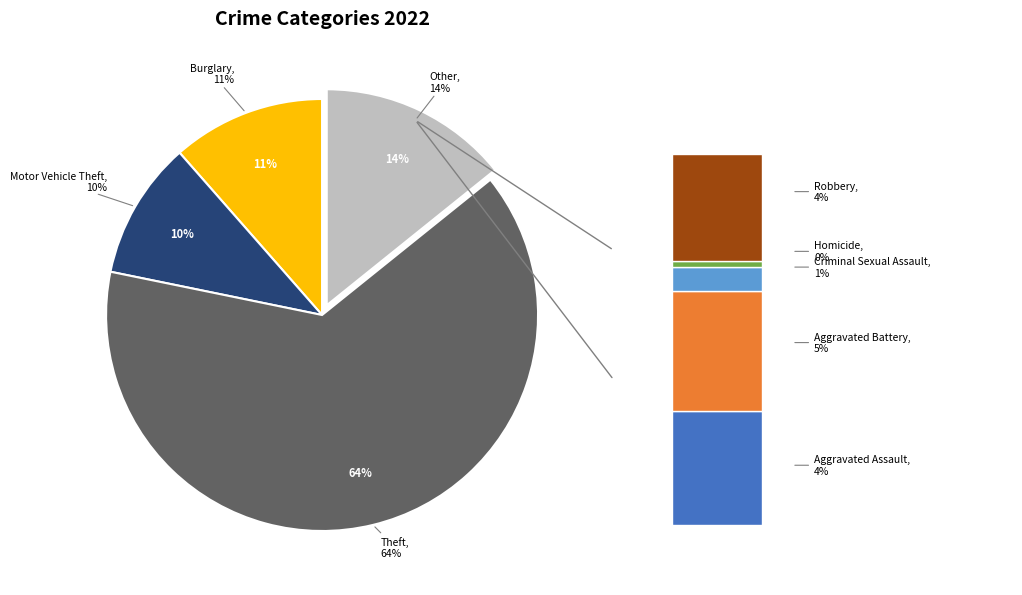

Do Criminal Sexual Assault and Burglary together represent more than half of the pie?

No